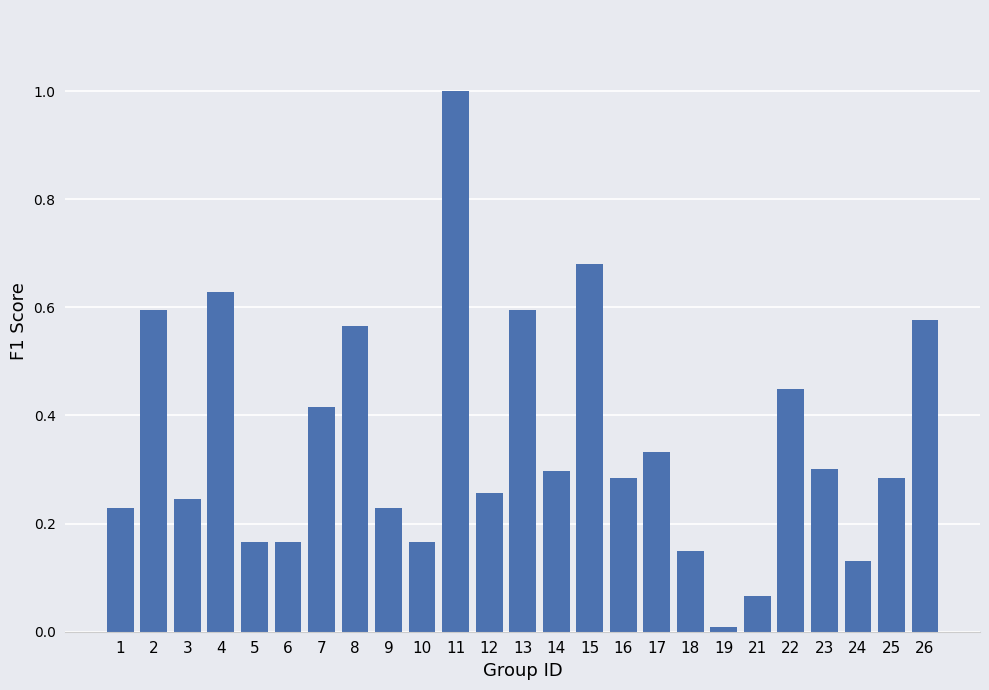

What is the greatest value displayed?

1.0